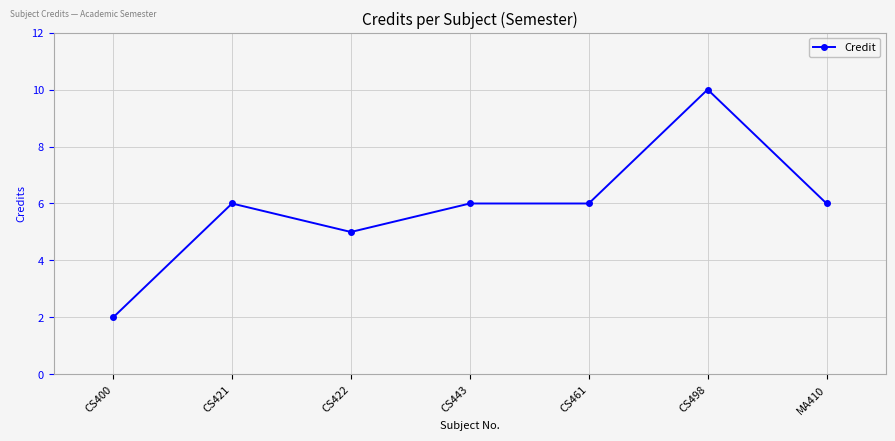

The chart shows a value of 16 at CS498. True or false?

False